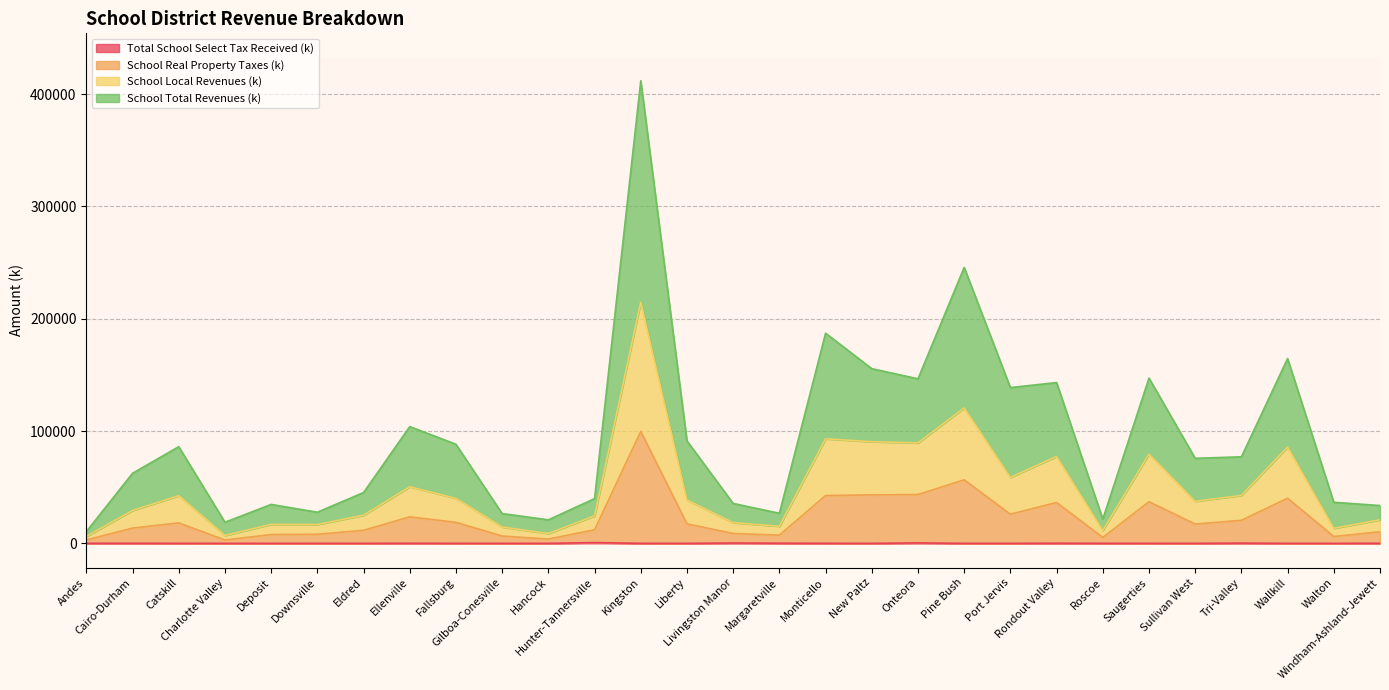

Is it true that School Total Revenues (k) equals 25690.8 at Charlotte Valley?

False